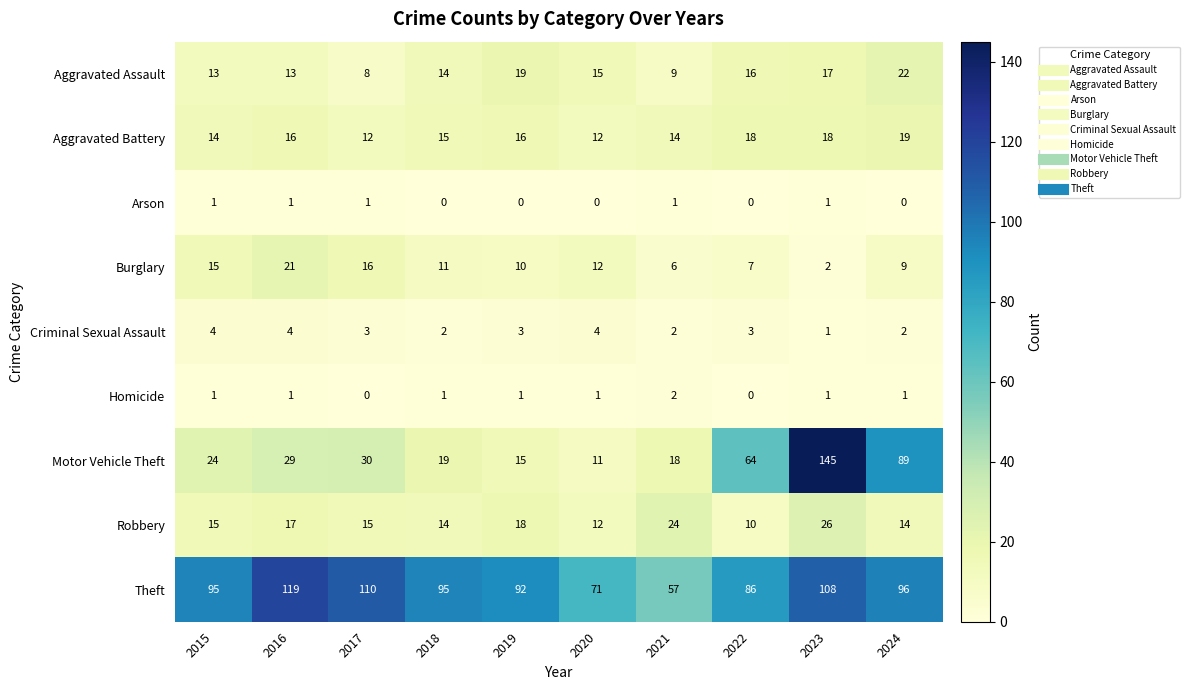

How many data points in Burglary are less than 11?

5